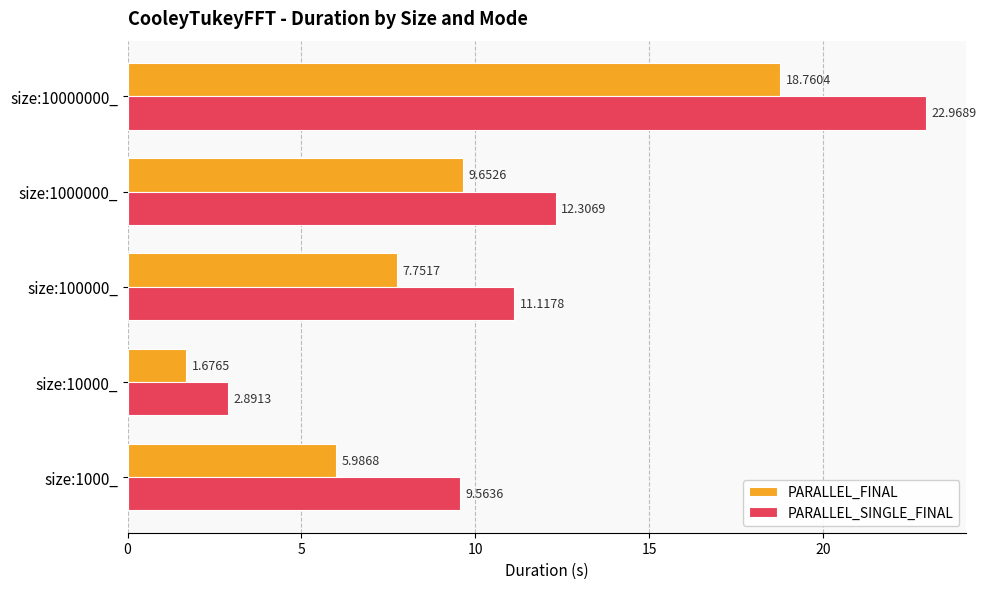

At how many categories does at least one series exceed 10?

3